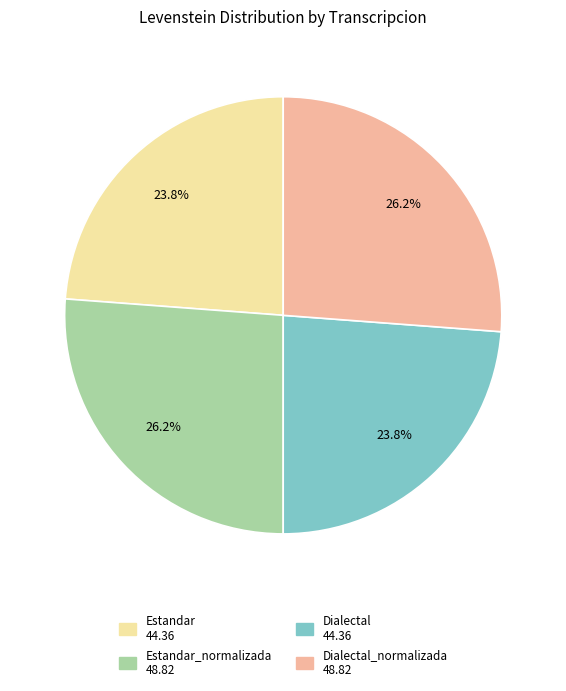

Is there any slice that represents more than half of the pie?

No